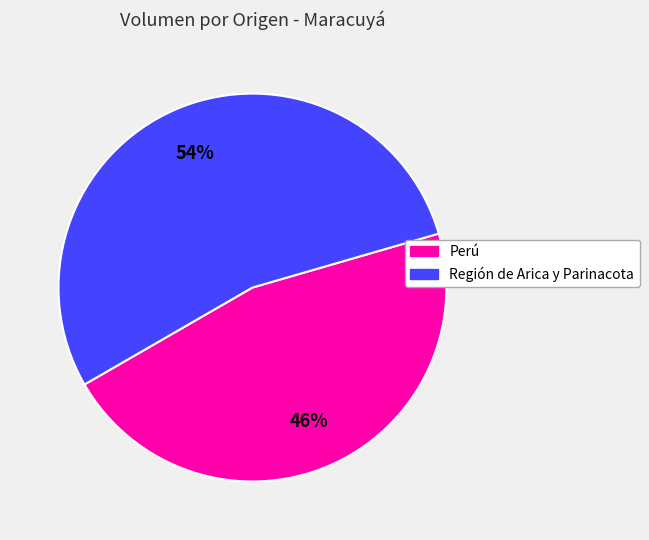

Is it true that Región de Arica y Parinacota is 62% of the pie?

False